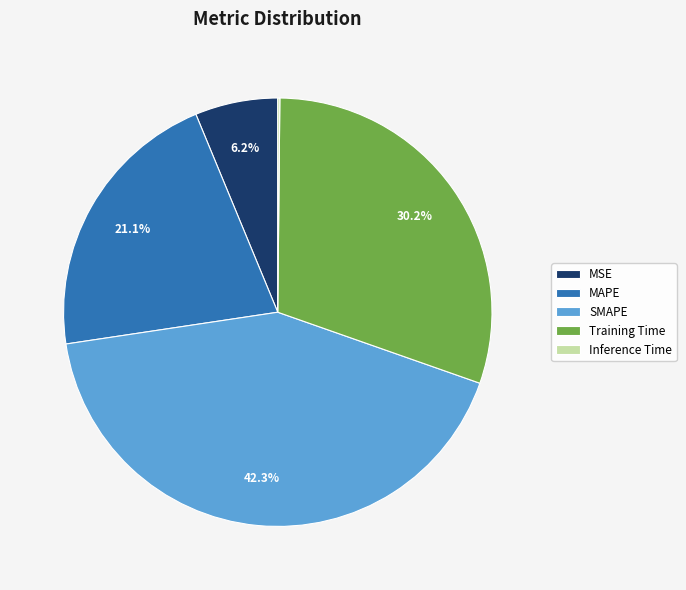

What is the largest slice in the pie chart?

SMAPE